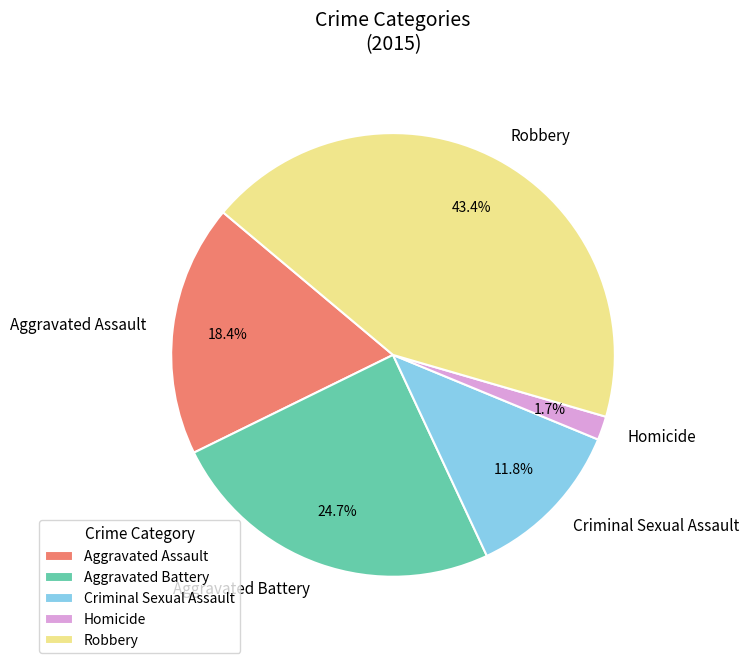

Do Criminal Sexual Assault and Aggravated Assault together represent more than half of the pie?

No